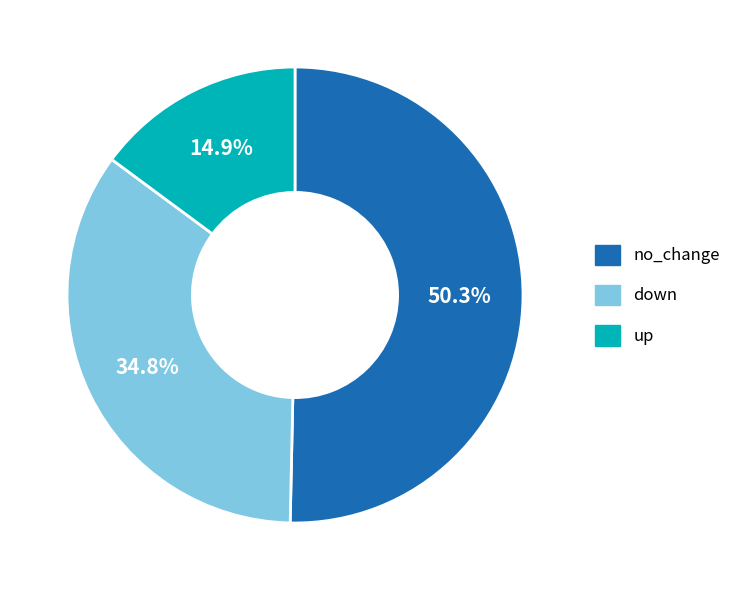

To the nearest percent, what is the average slice percentage?

33%